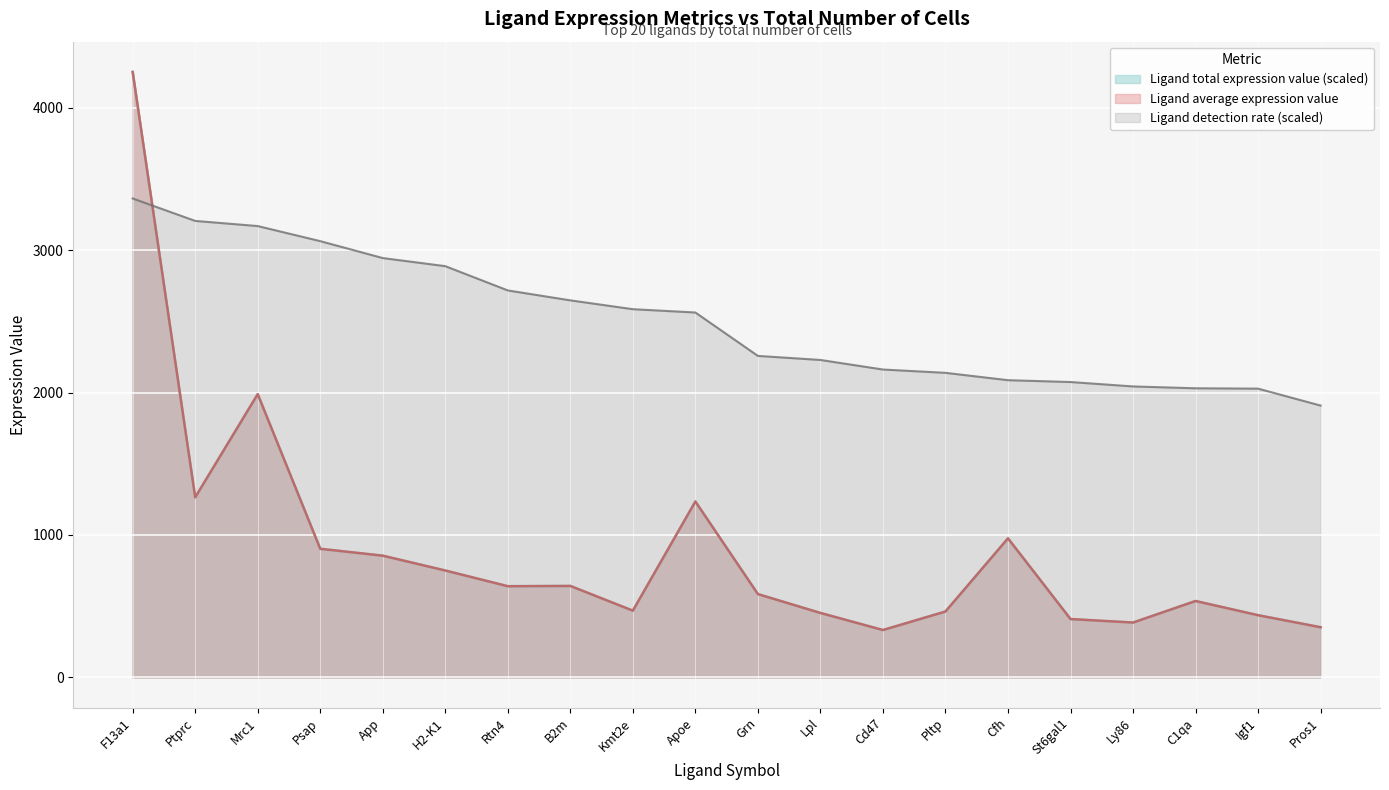

The Ligand average expression value series shows 262.3 at Lpl. True or false?

False